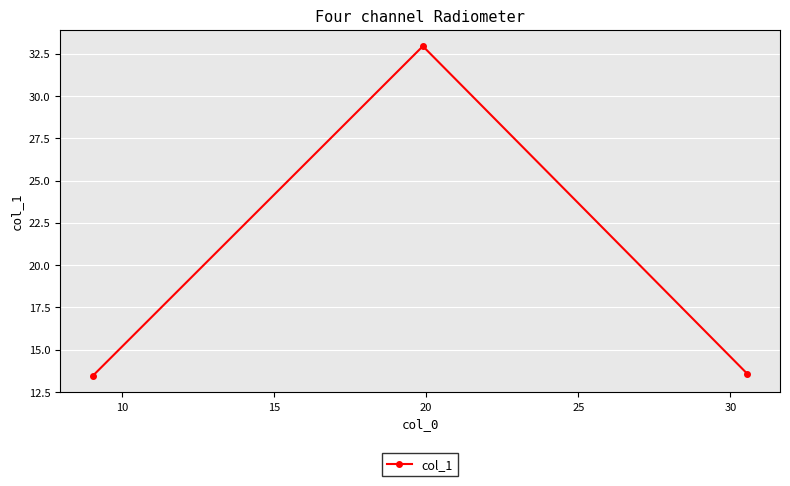

What is the sum of all values?

60.0